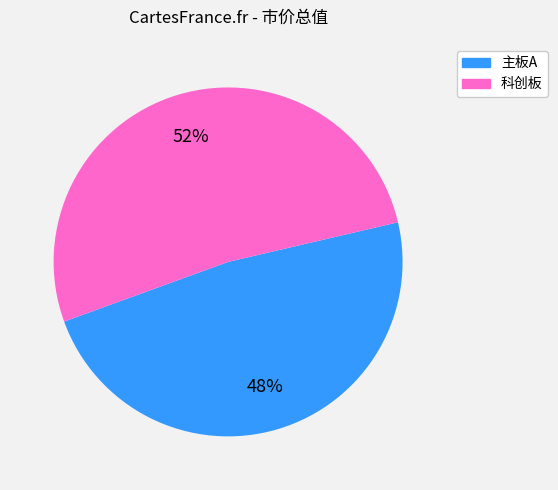

Does any single category account for the majority?

Yes